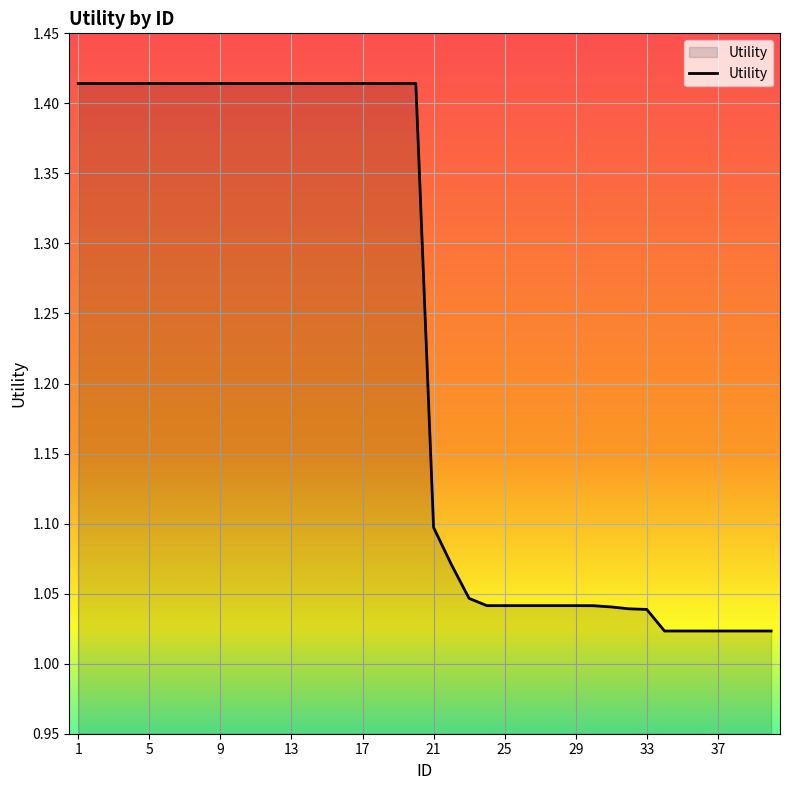

What is the difference between the maximum and minimum values?

0.4